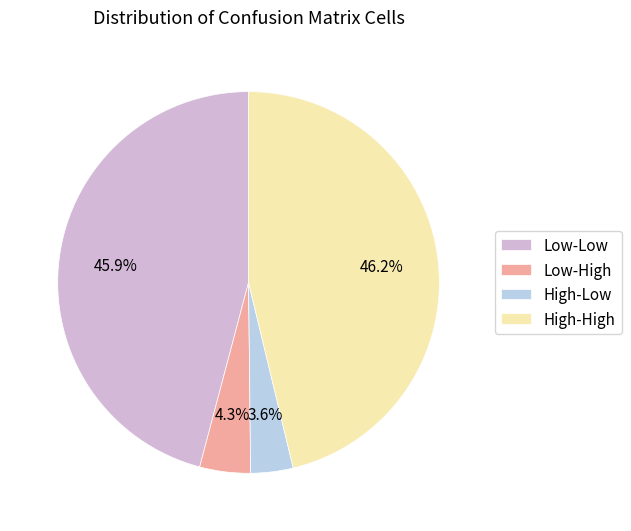

Count the number of slices in the pie.

4